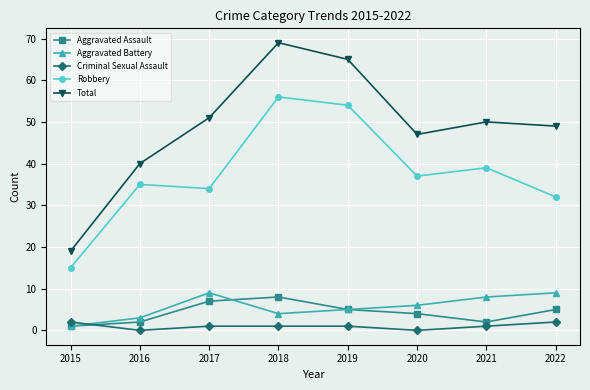

In Robbery, how many points are lower than both neighbors (excluding endpoints)?

2